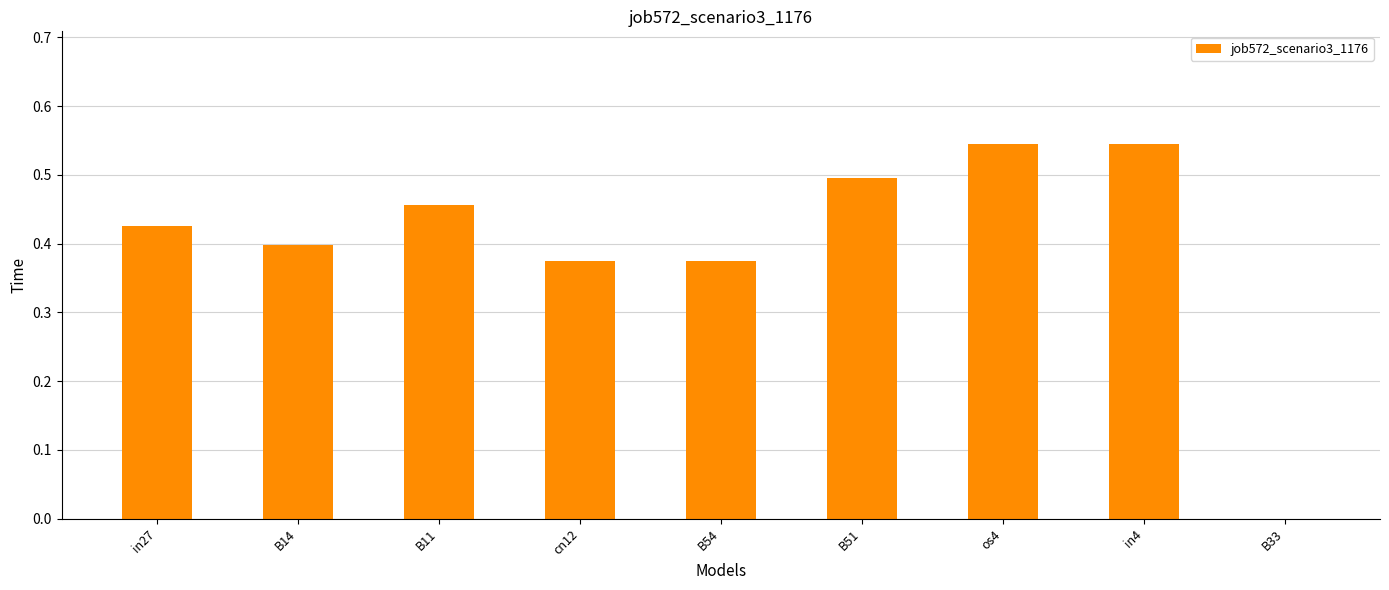

What is the sum of all values?

3.6